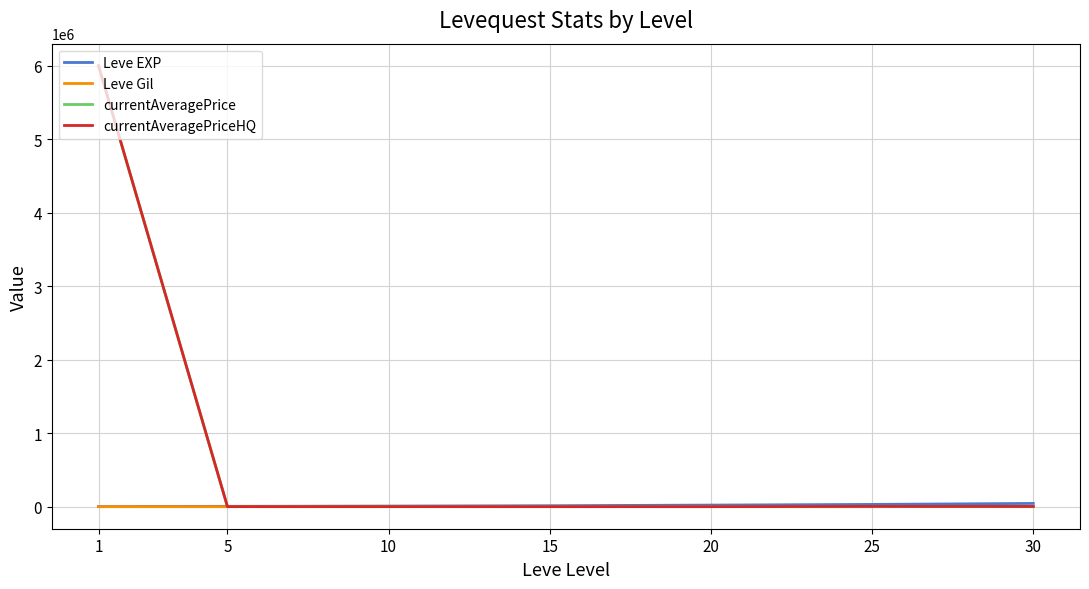

Which series changed the most between 1 and 30?

currentAveragePrice